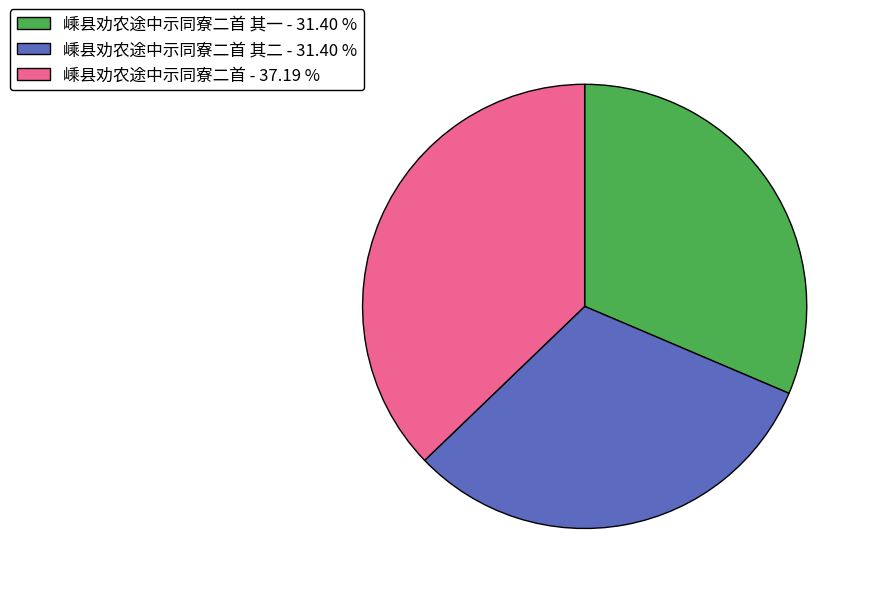

Approximately how many times larger is the value at 嵊县劝农途中示同寮二首 其二 - 31.40 % compared to 嵊县劝农途中示同寮二首 - 37.19 %?

0.8